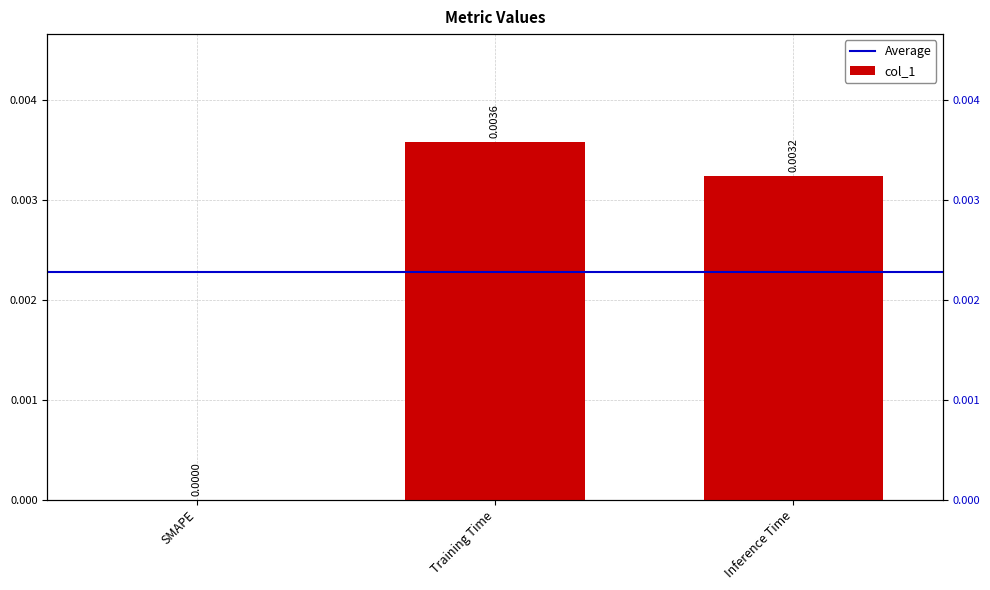

The chart shows a value of -0.0 at SMAPE. True or false?

False